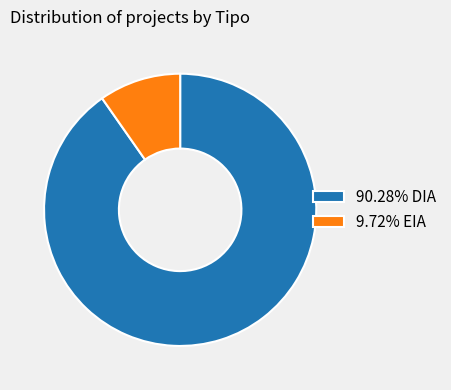

Is 90.28% DIA the majority of the pie?

Yes